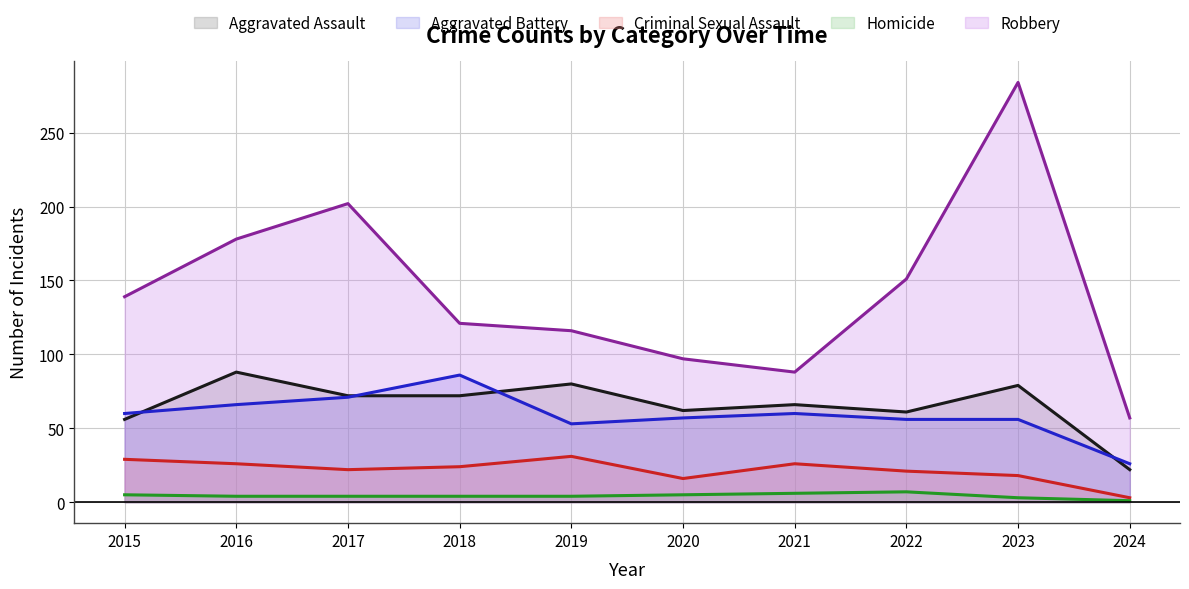

How many categories are shown in the chart?

10